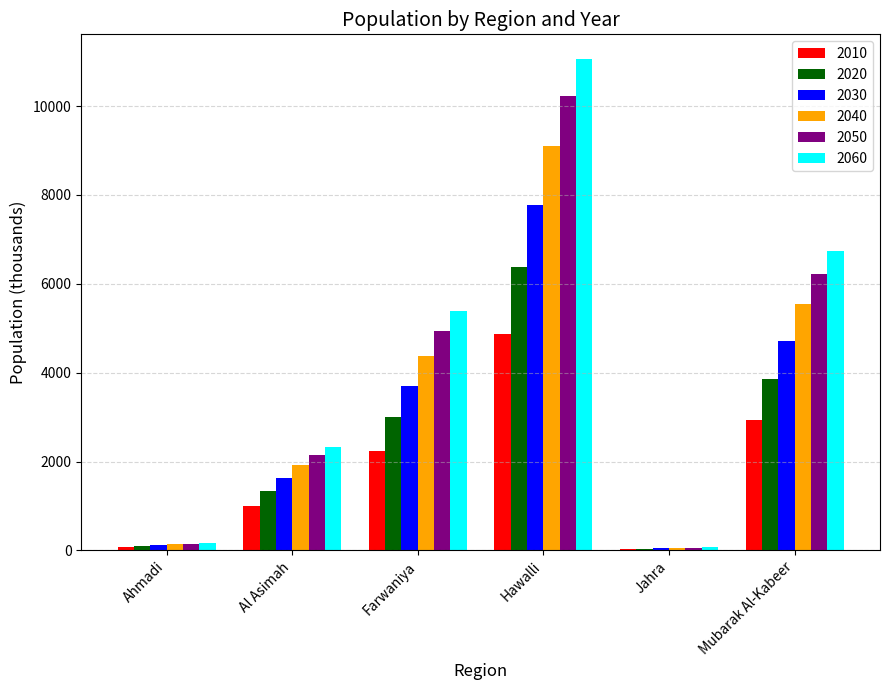

Between Al Asimah and Hawalli, which series saw the biggest shift?

2060